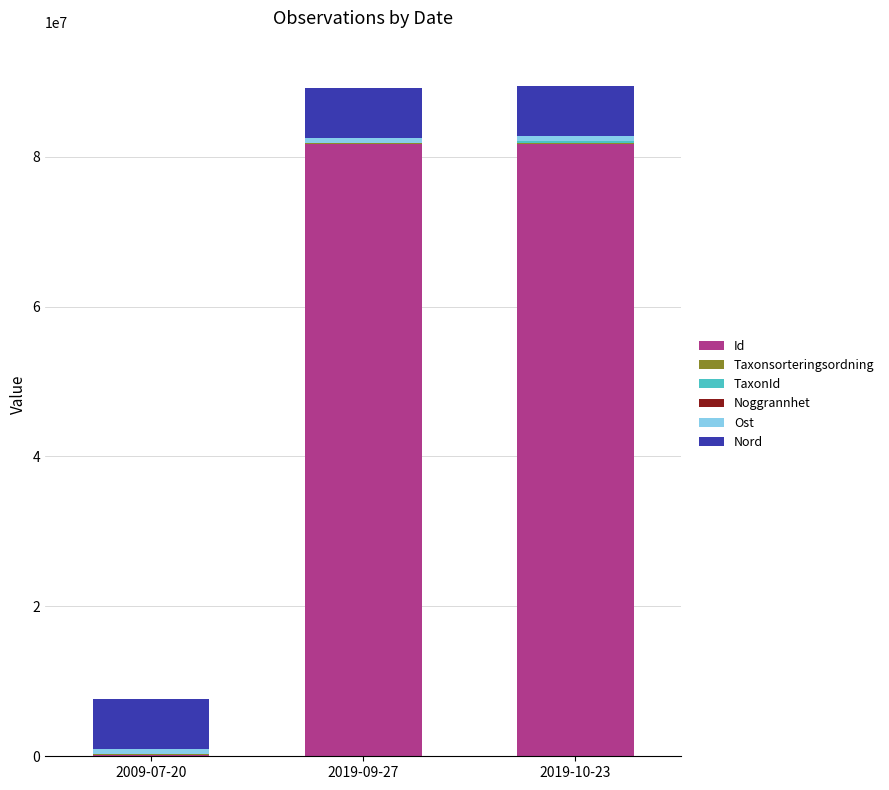

At which label is Id closest to 40958430?

2019-10-23